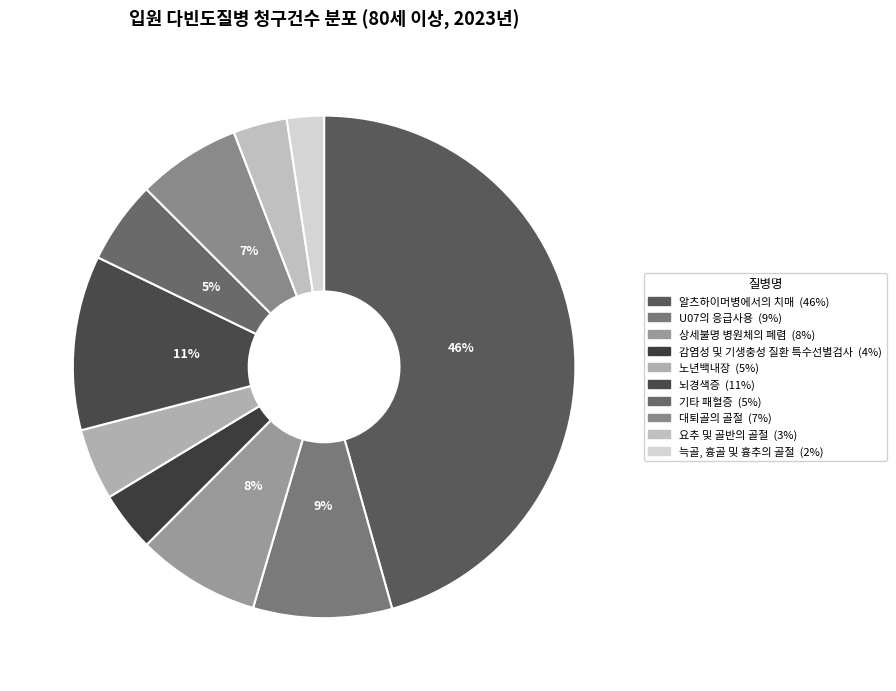

What is the ratio of the value at U07의 응급사용 to the value at 늑골, 흉골 및 흉추의 골절?

3.7